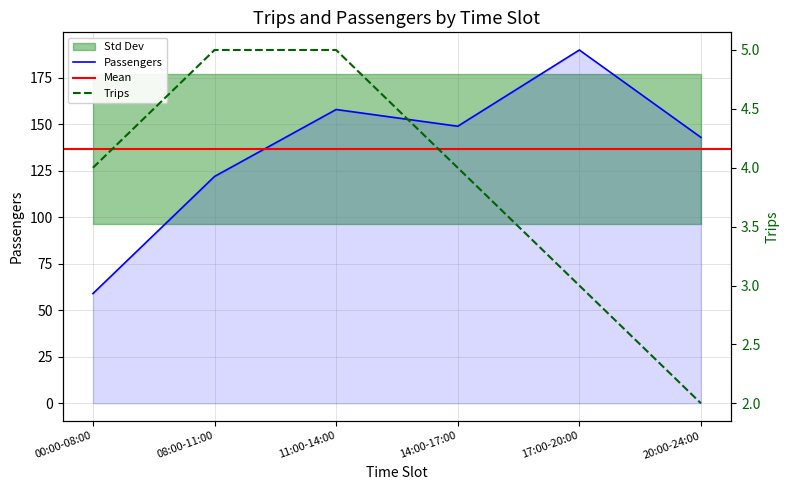

Is it true that Trips equals 0 at 20:00-24:00?

False